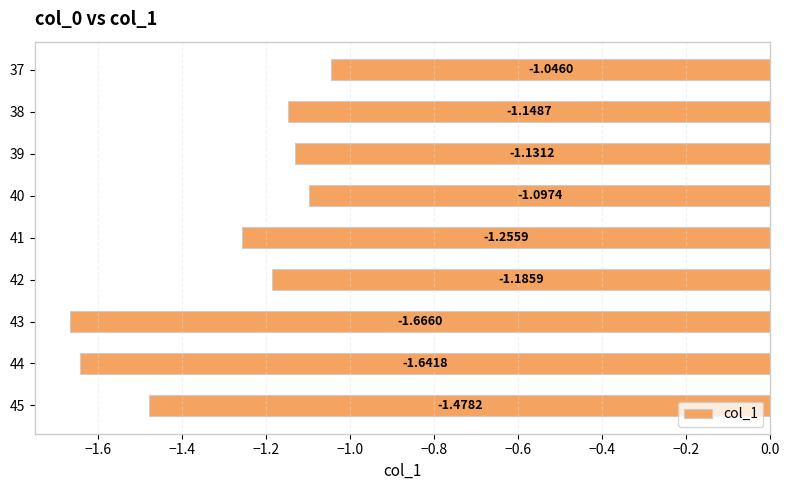

What is the difference between the maximum and minimum values?

0.6